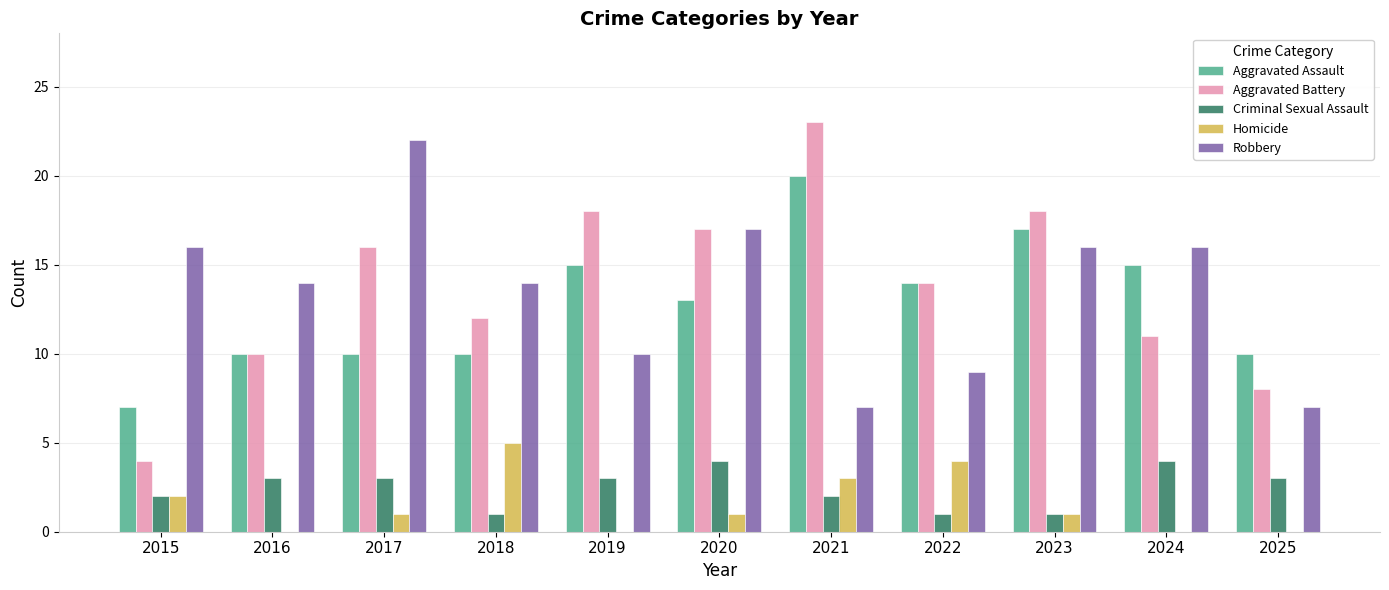

Is the value of Aggravated Assault at 2020 greater than the value of Criminal Sexual Assault at 2015?

Yes